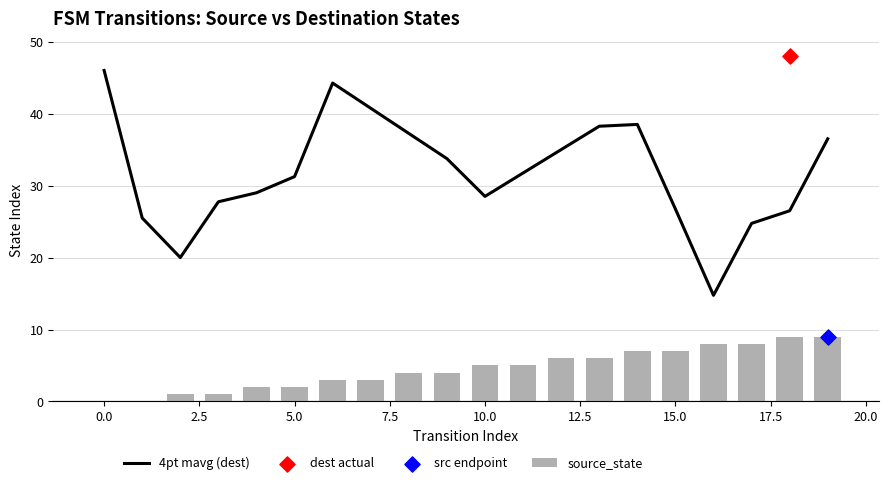

Is the value of 4pt mavg (dest) at 11 greater than the value of source_state at 14?

Yes